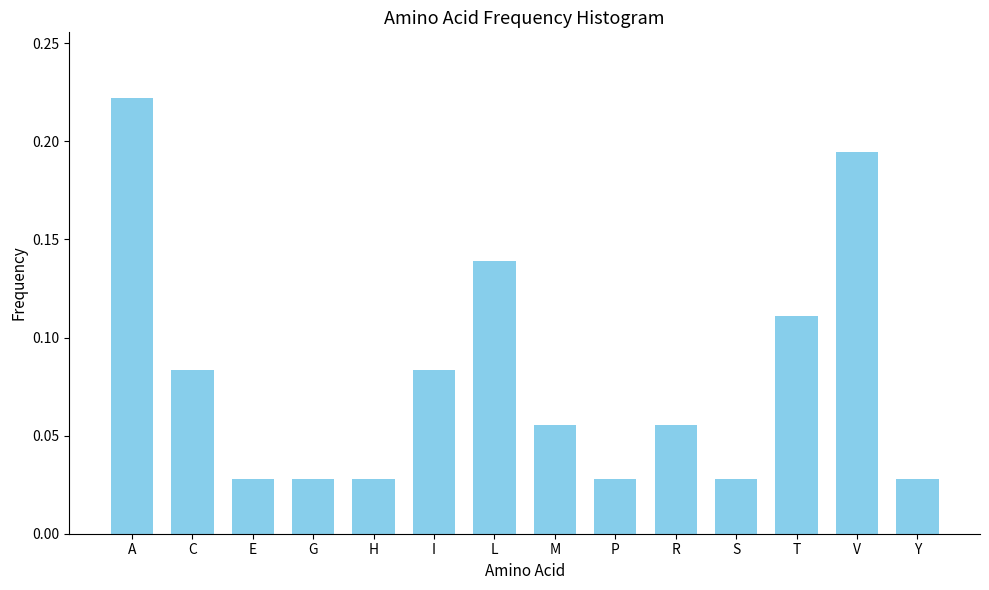

What is the sum of all values?

1.1